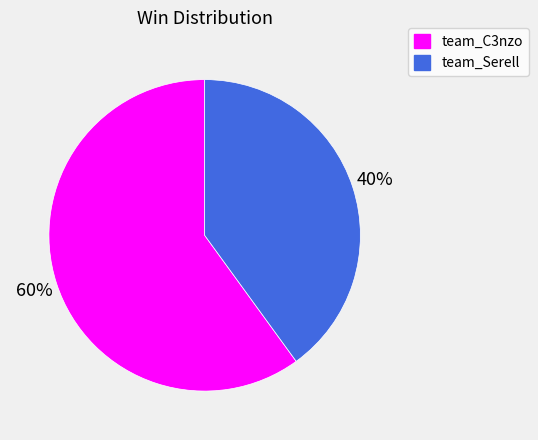

Which has a higher value, team_C3nzo or team_Serell?

team_C3nzo